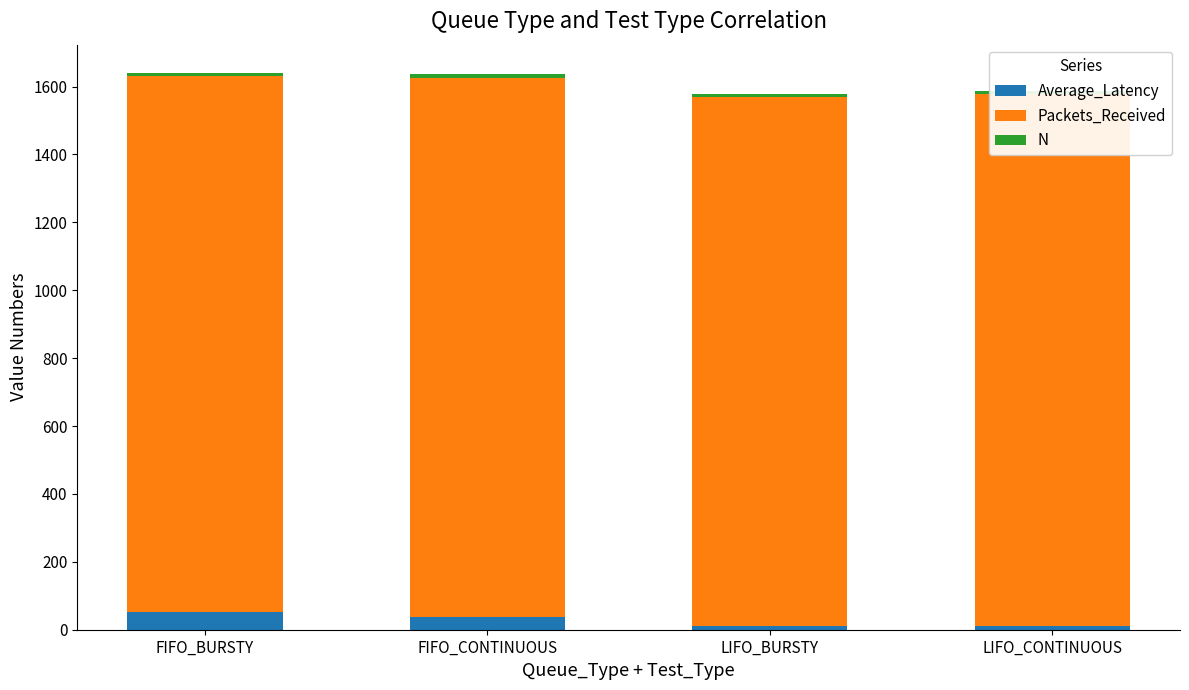

What is the value of the Packets_Received bar at the 3rd from the left?

1559.0